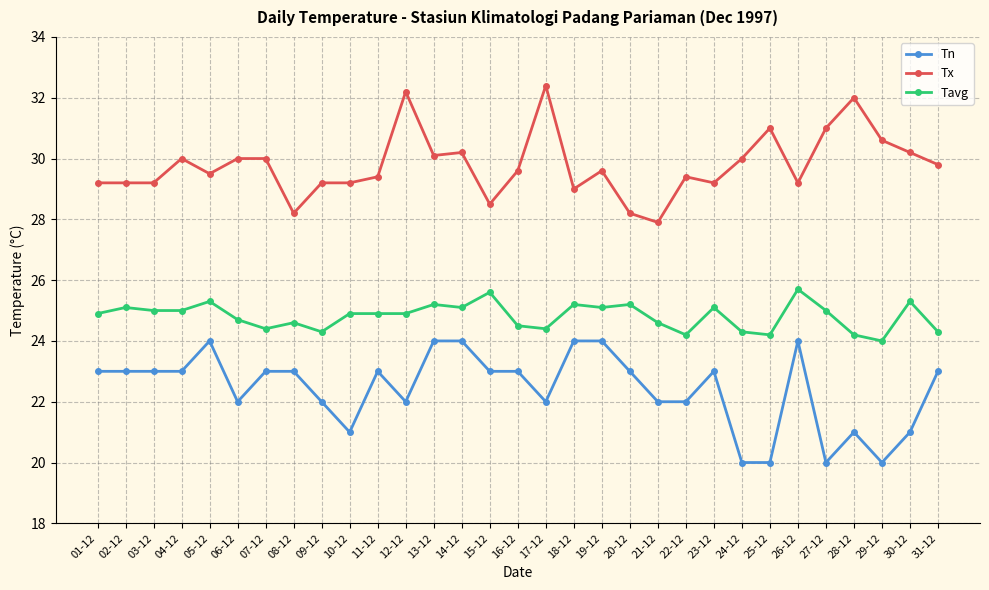

True or false: Tavg has a value of 25.0 at 27-12.

True